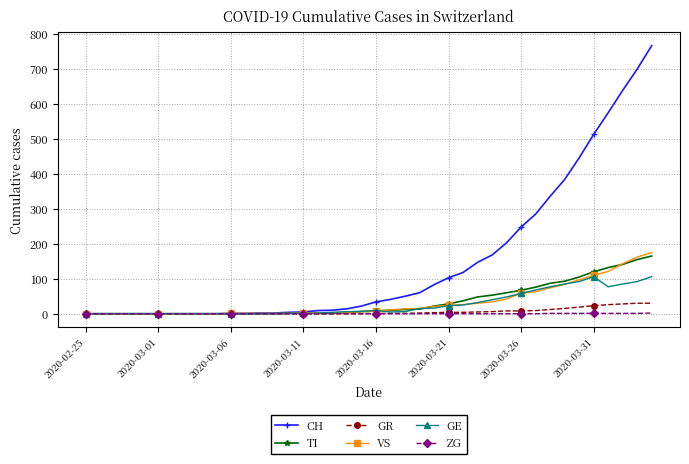

Which series has the largest total across all categories?

CH